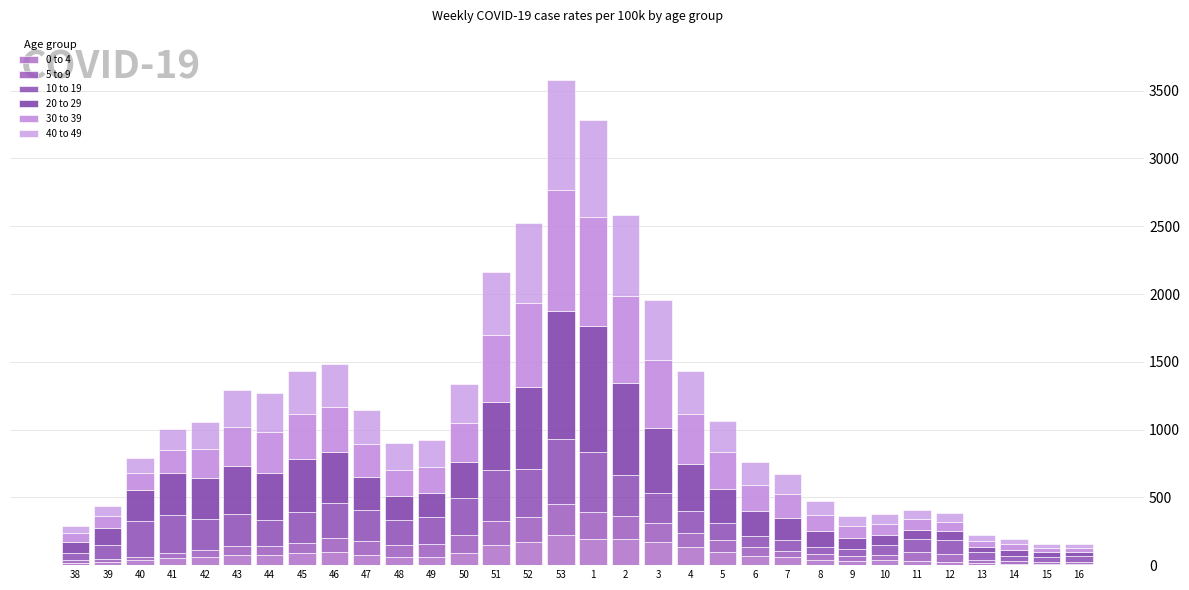

Does the chart contain stacked bars?

Yes